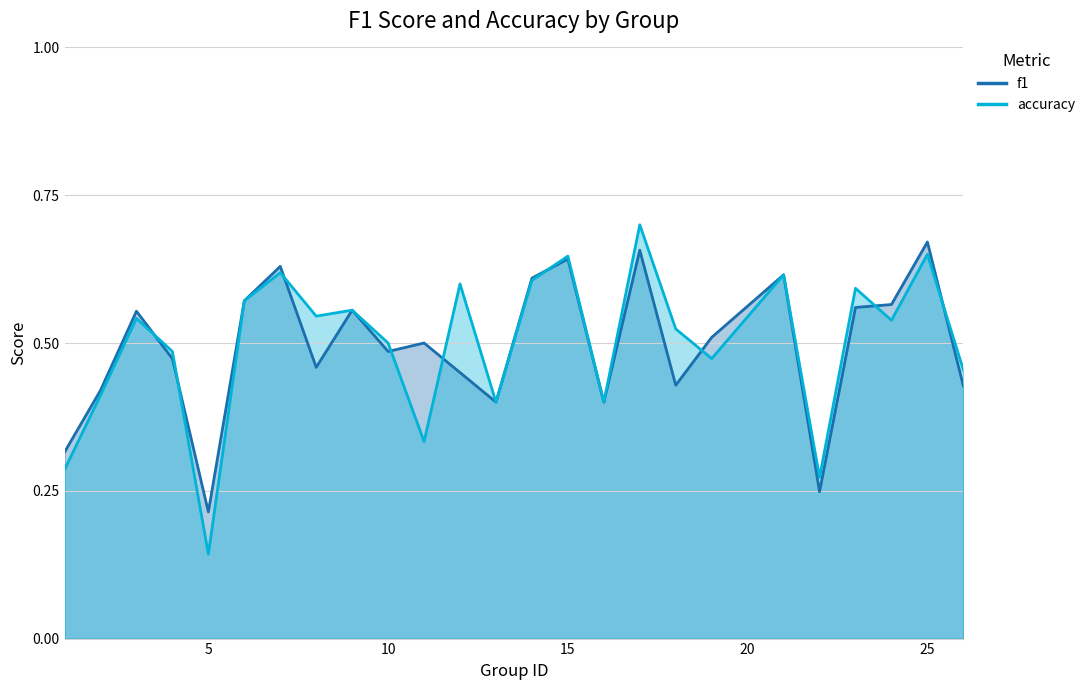

What is the minimum value shown in the chart?

0.1